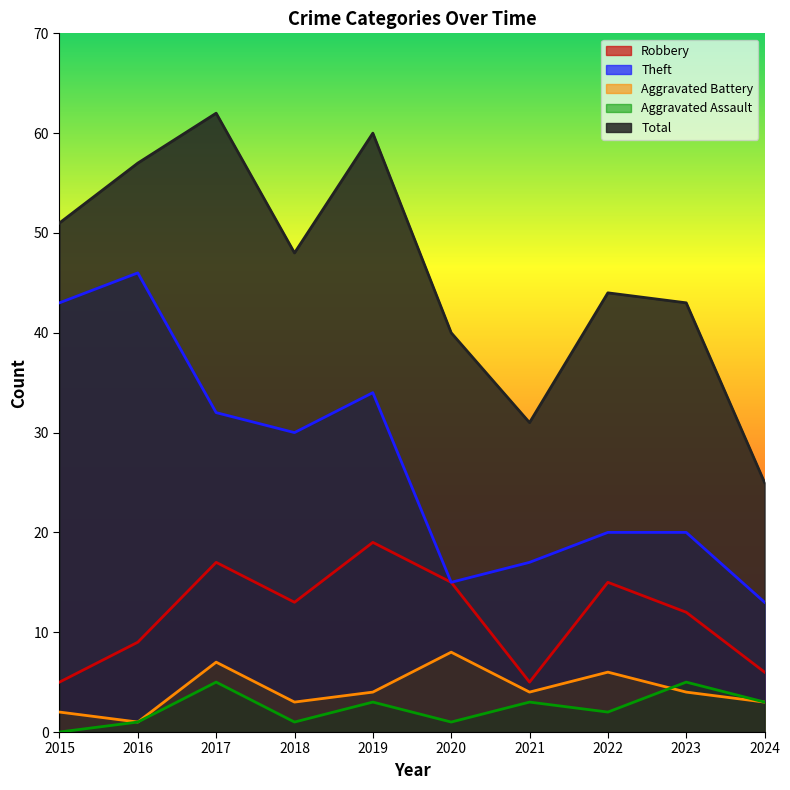

What is the value of the Aggravated Assault point at the 8th from the left?

2